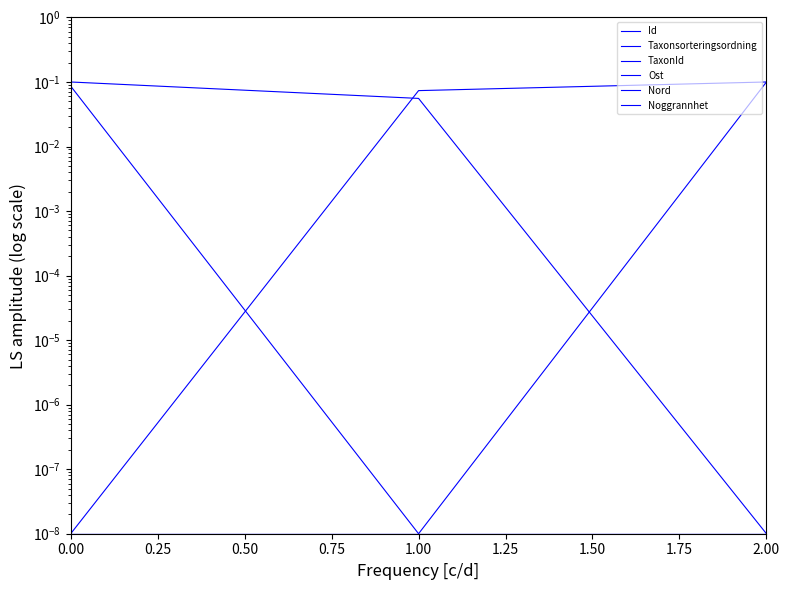

What is the spread (max minus min) of values at 0.00?

0.1